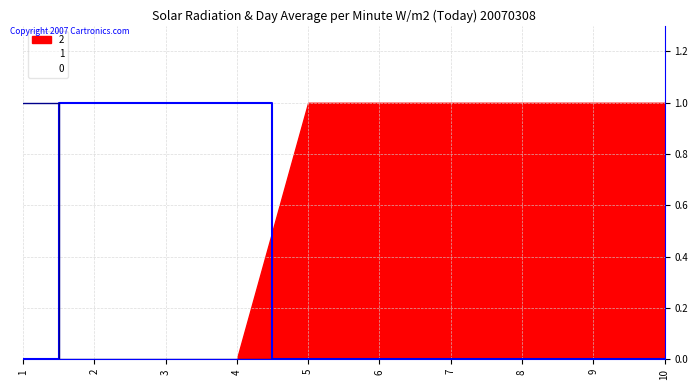

True or false: 1 and 0 intersect in this chart.

True